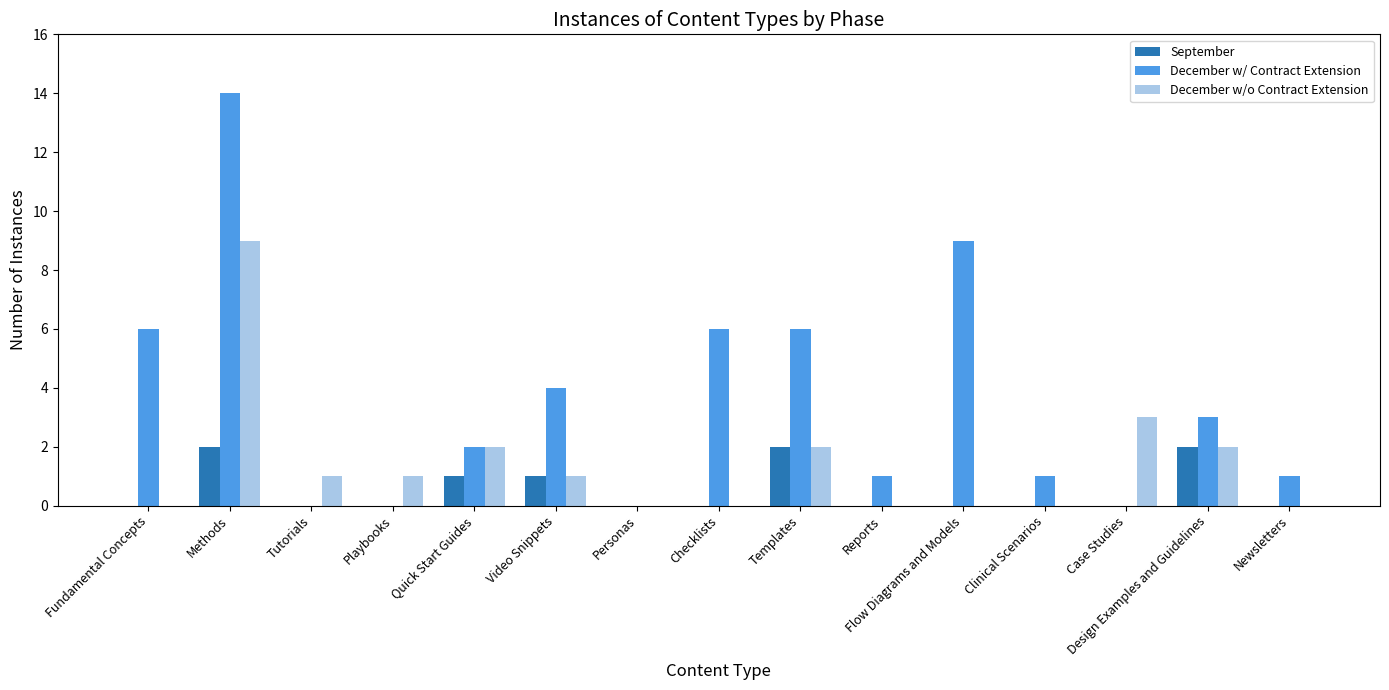

What is the sum of the December w/o Contract Extension values at Video Snippets and Case Studies?

4